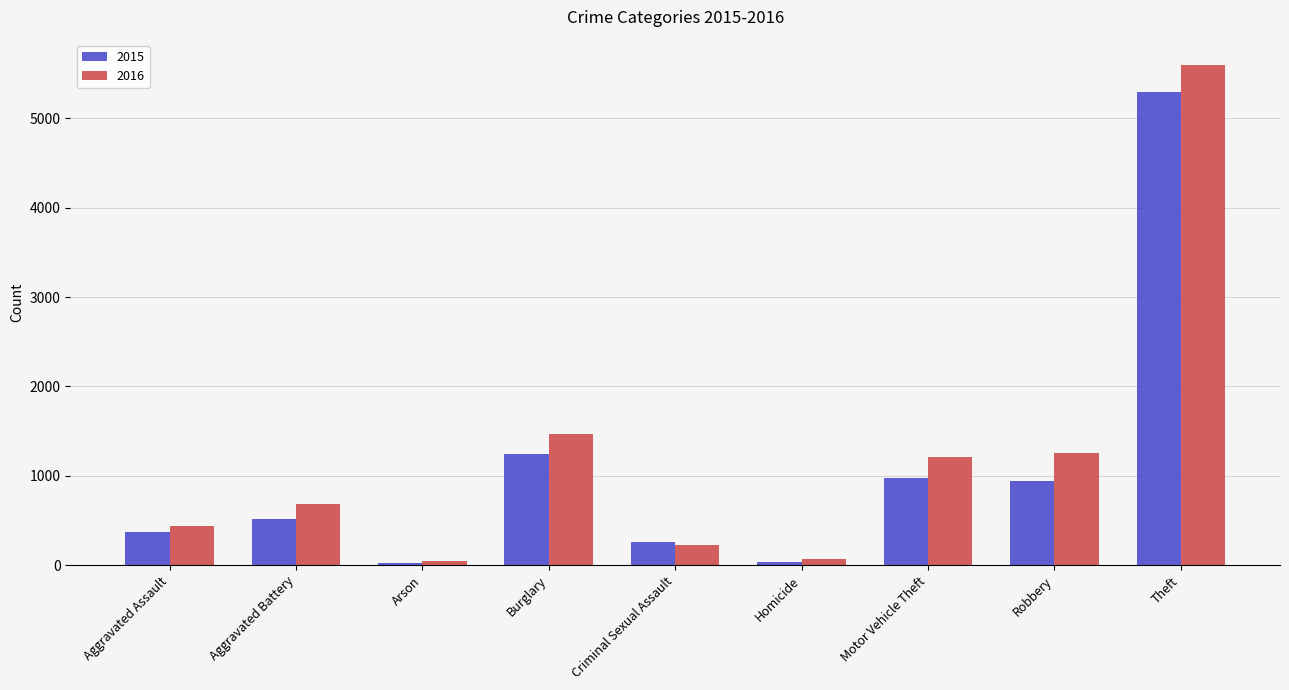

What is the label of the 9th bar from the right?

Aggravated Assault